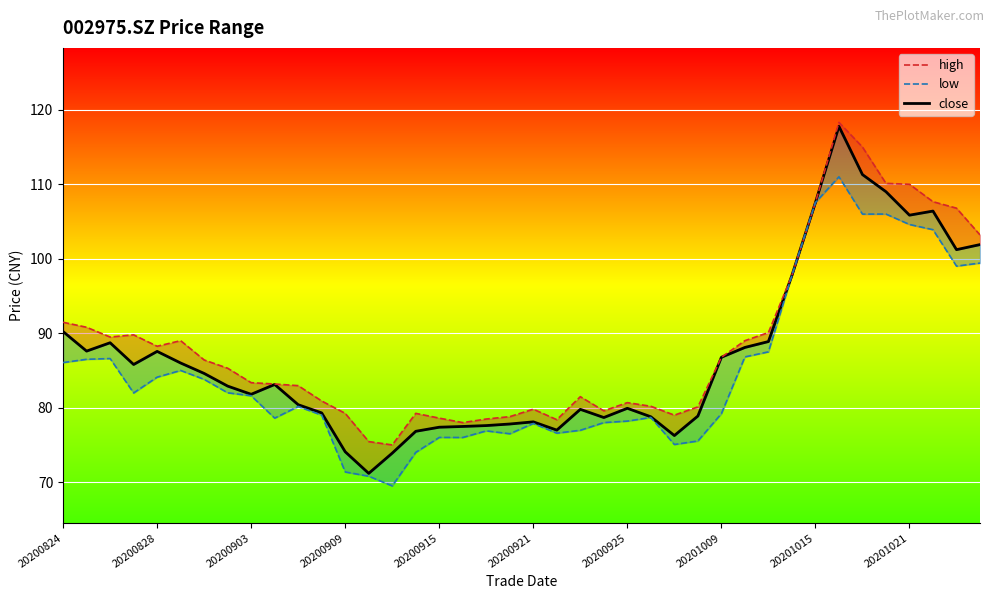

Which has a higher value, 21 or 18?

18